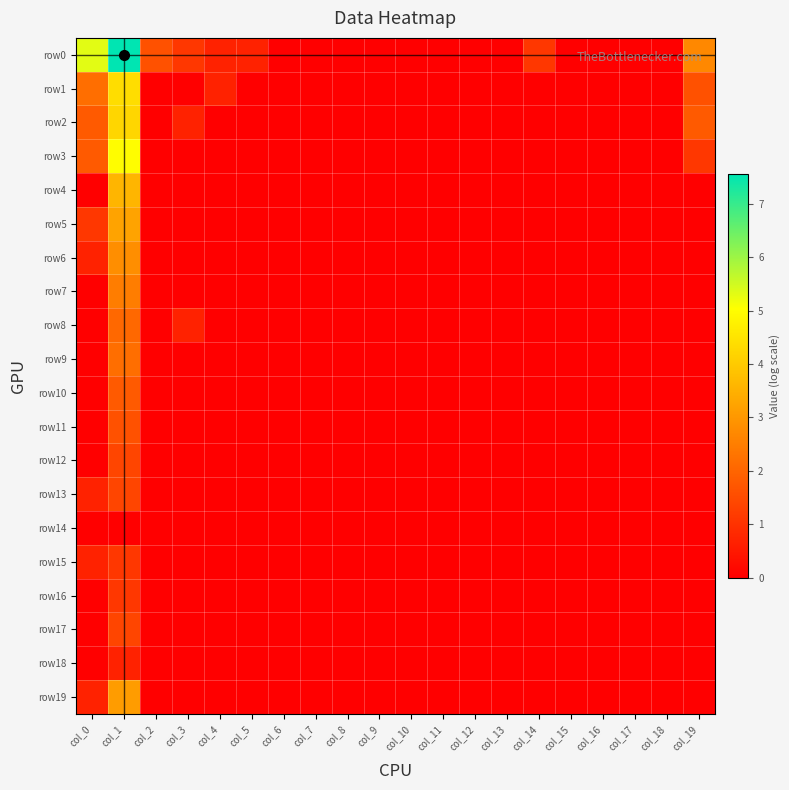

What is the greatest value displayed?

7.6